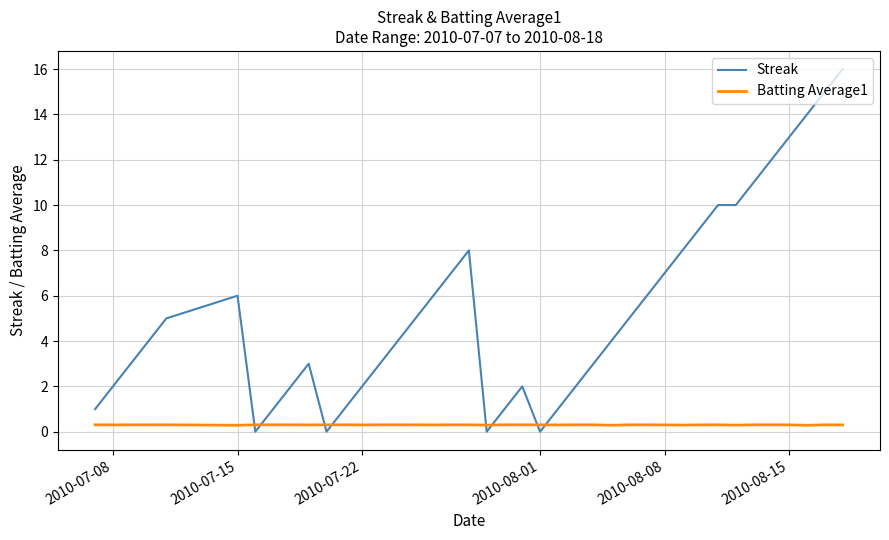

What is the maximum value shown in the chart?

16.0